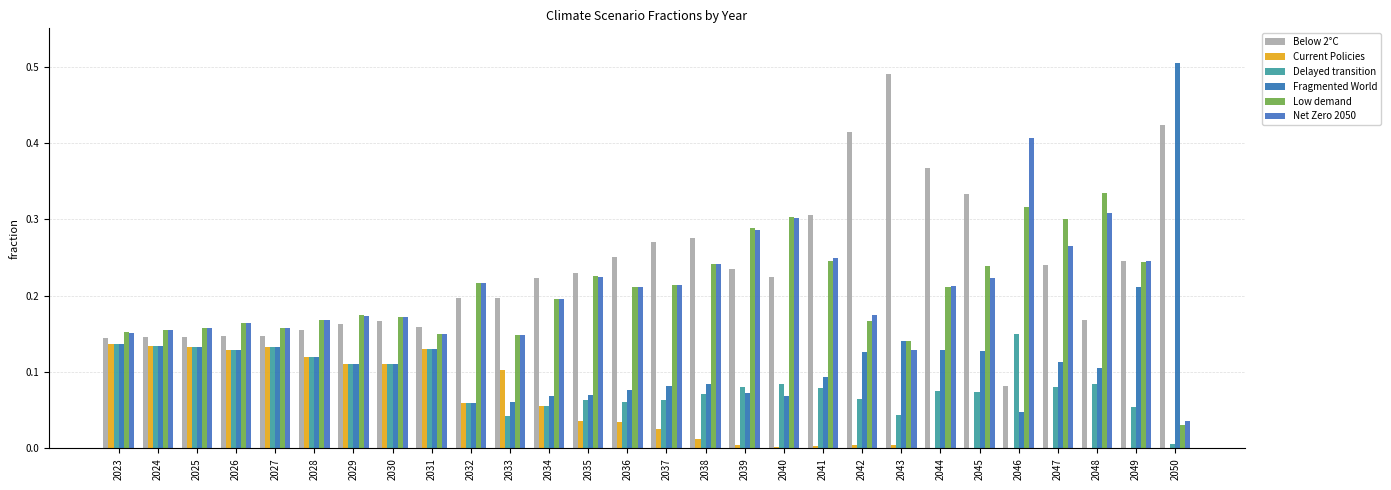

What is the value of the Fragmented World bar at the 13th from the left?

0.1